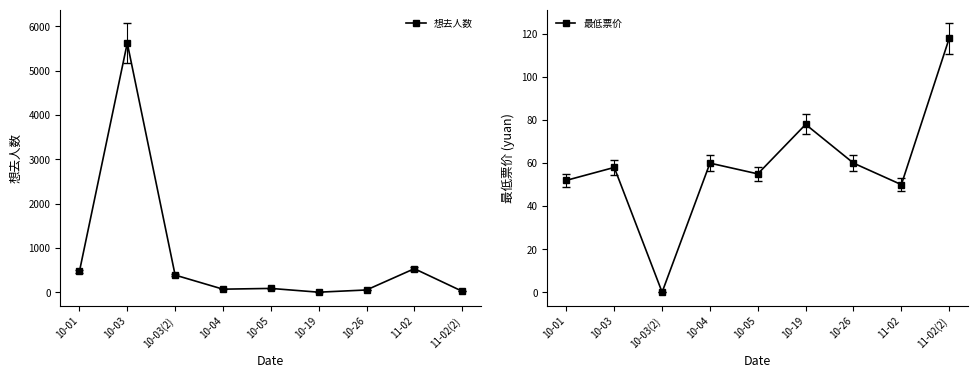

At how many categories does at least one series exceed 2637?

1